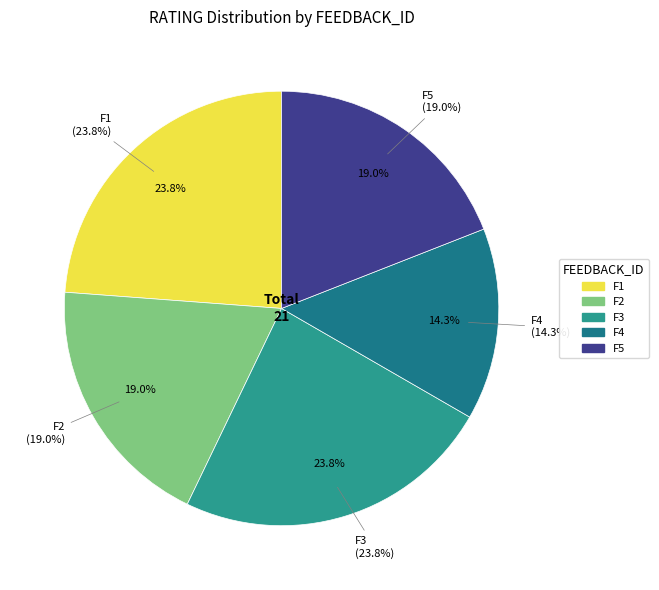

To the nearest percent, what is the difference between the F5 and F4 slice percentages?

5%